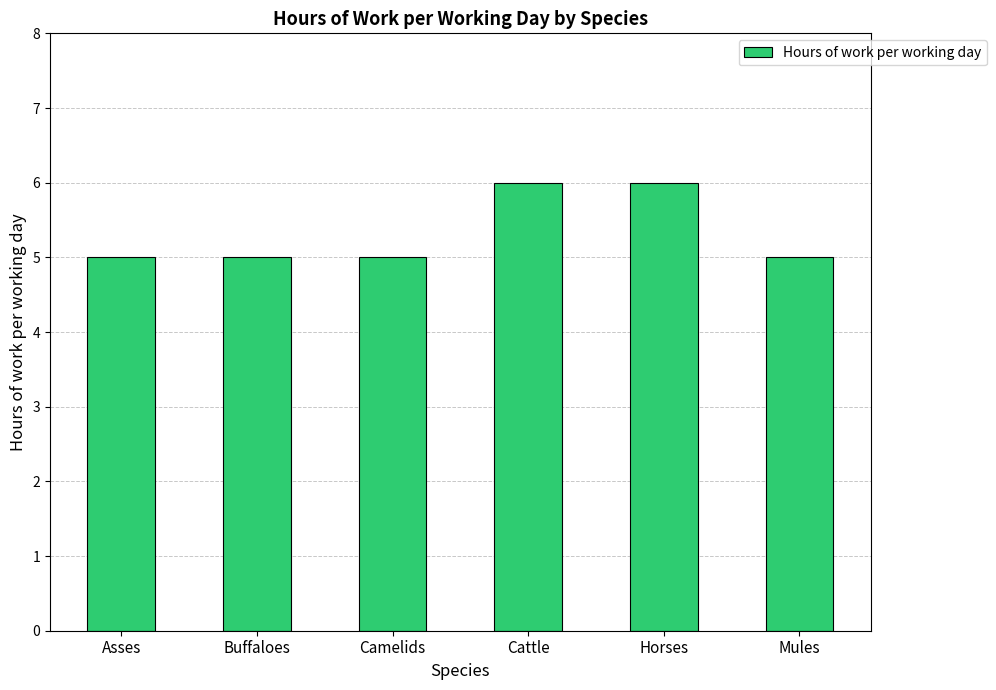

What is the smallest value displayed?

5